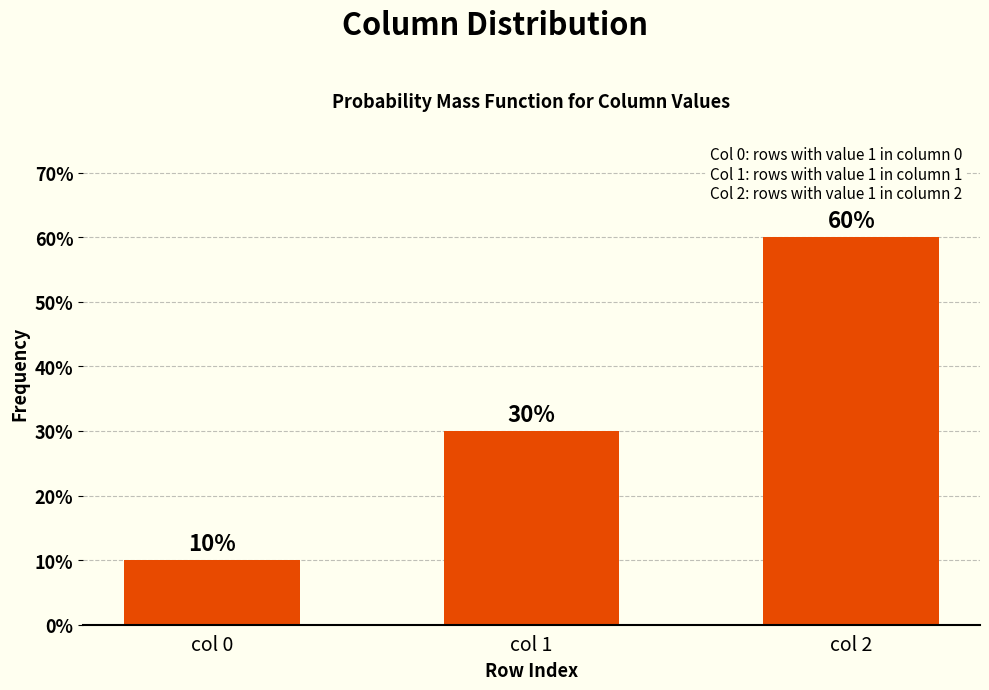

Reading left to right, what are all the values shown in this chart?

col 0=10	col 1=30	col 2=60